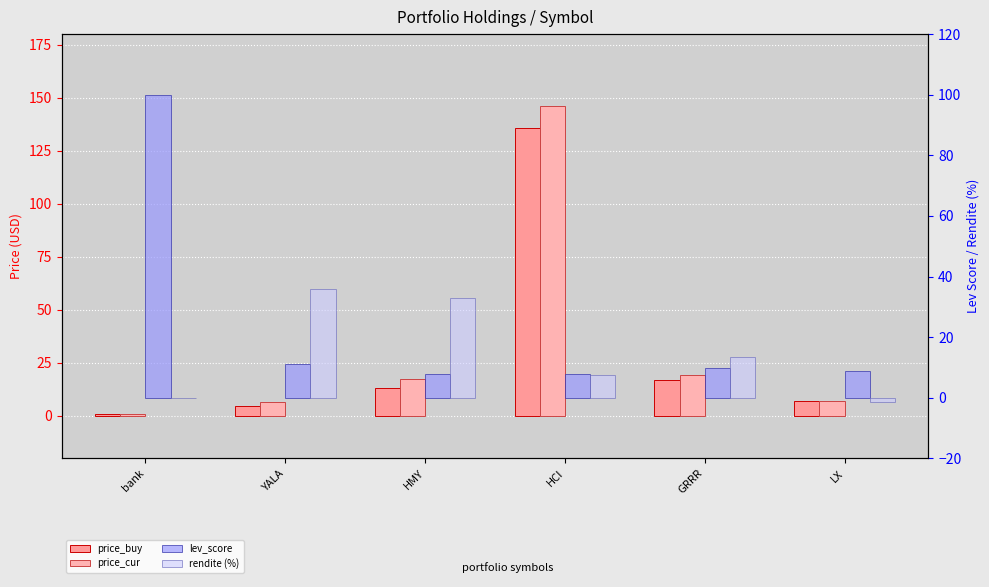

What is the minimum value shown in the chart?

-1.4